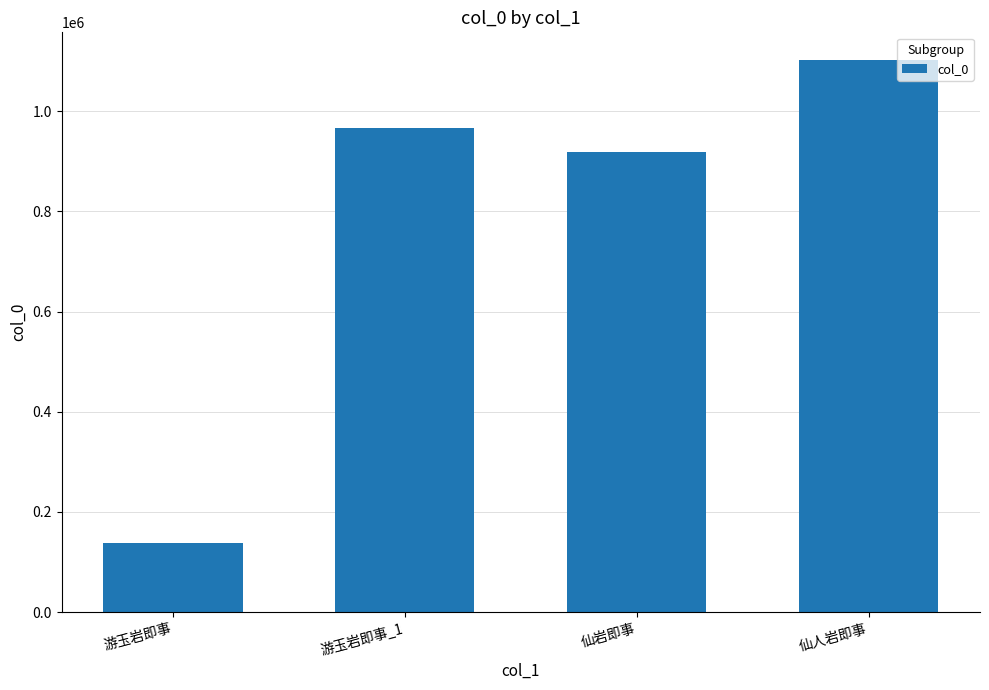

Reading right to left, list all the values displayed in this chart.

1102579	918913	965673	137117